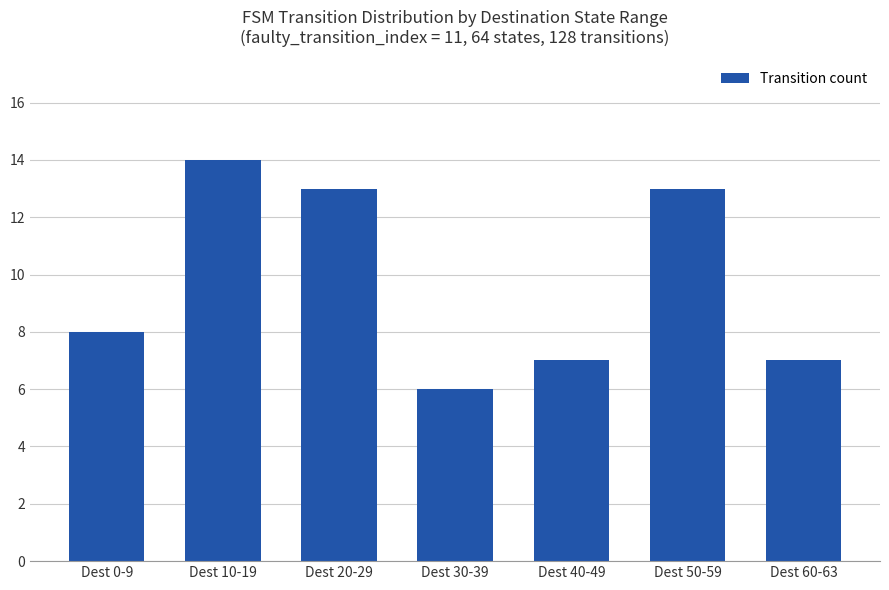

What is the label of the 5th bar from the left?

Dest 40-49